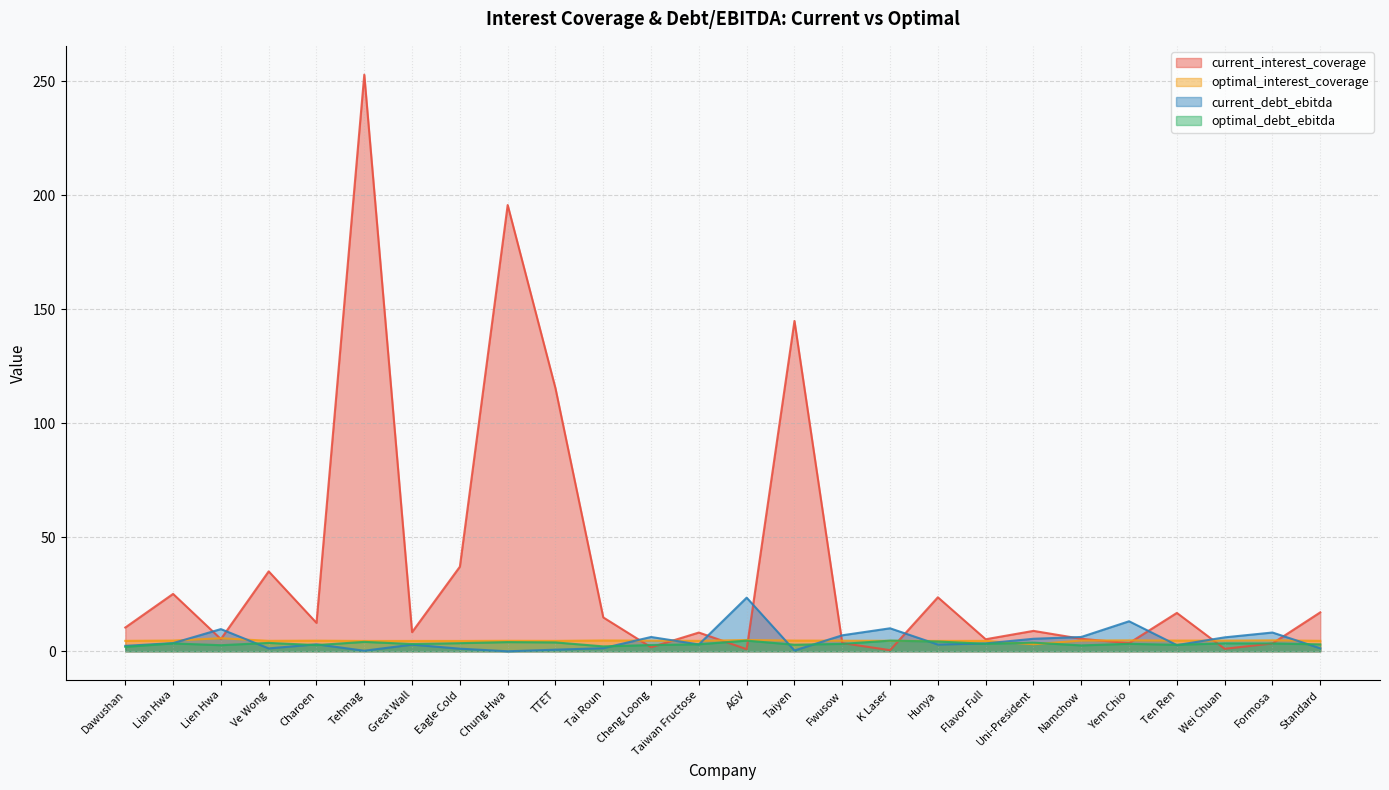

True or false: current_interest_coverage has a value of 1.2 at Fwusow.

False